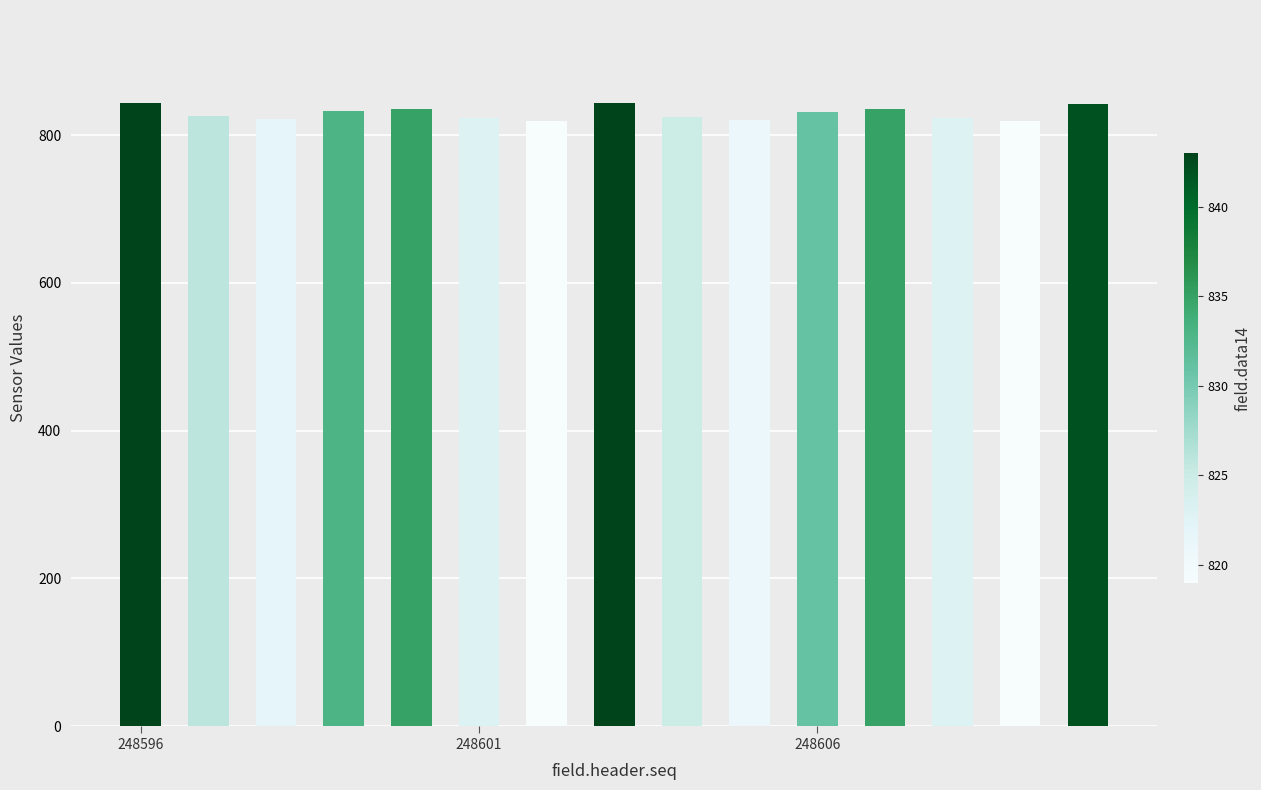

What is the greatest value displayed?

843